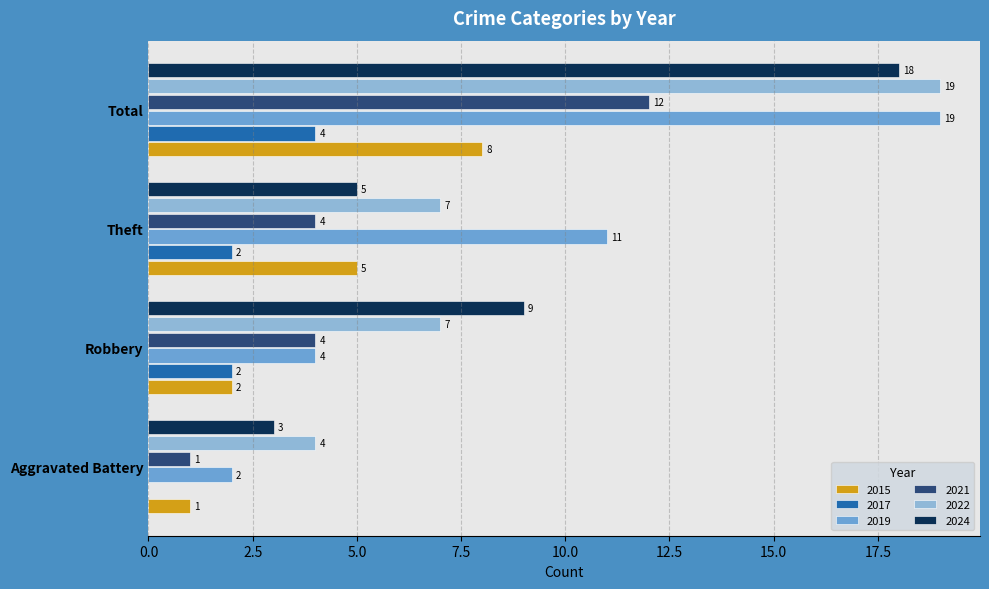

What is the total value across all series at Aggravated Battery?

11